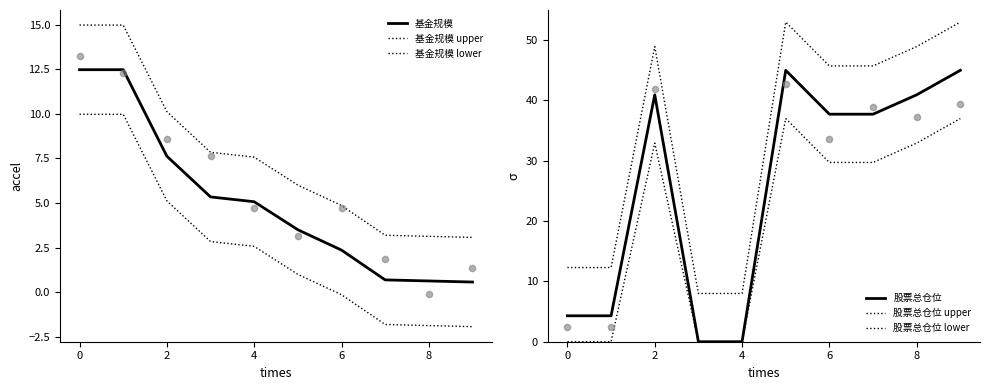

At how many categories does at least one series exceed 39?

6